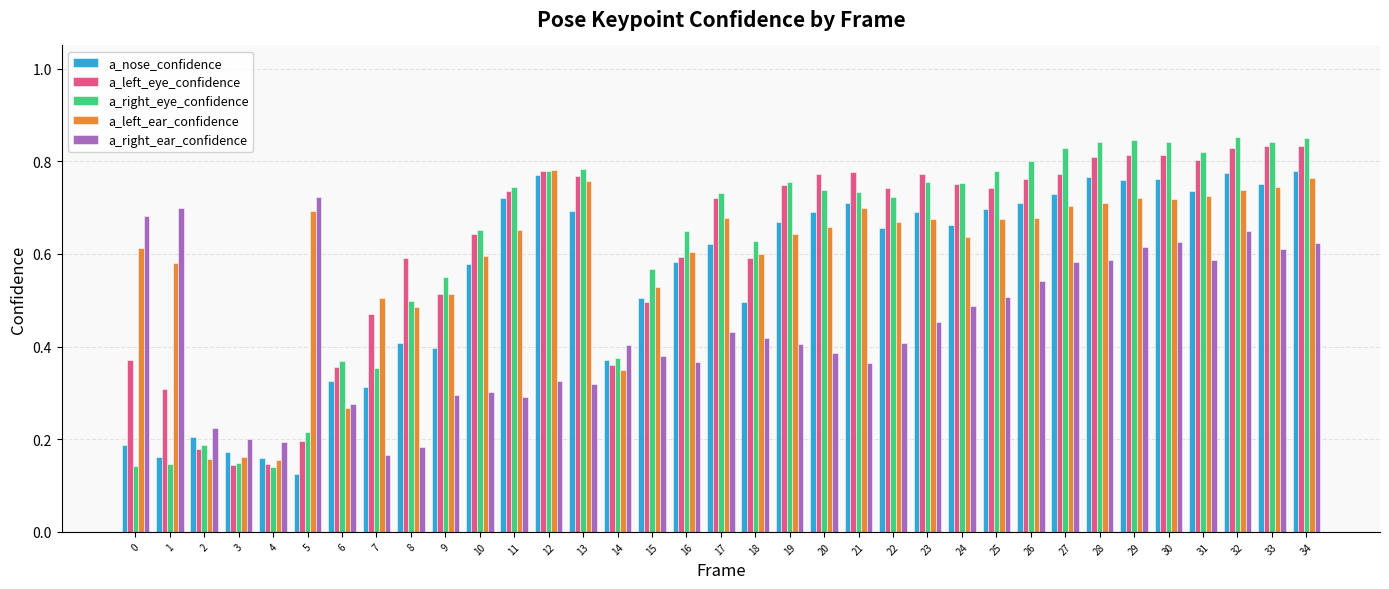

What is the sum of the a_right_ear_confidence values at 30 and 33?

1.2